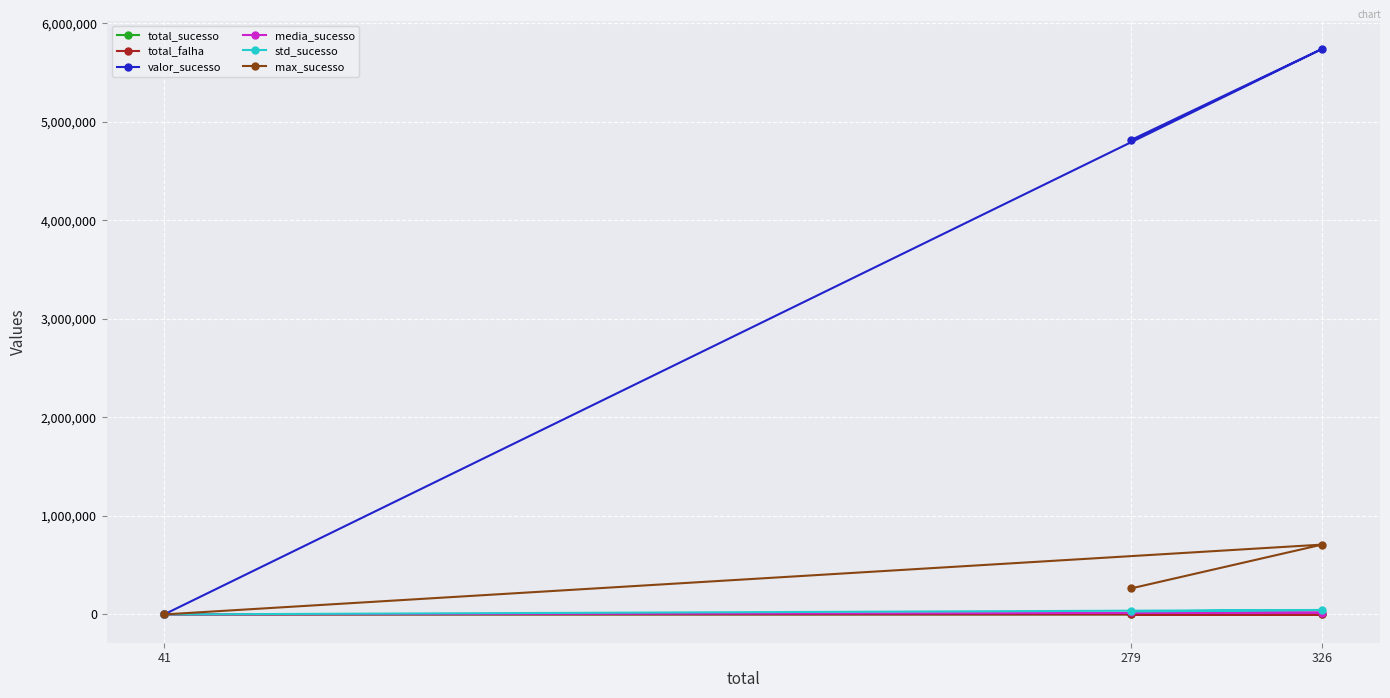

At 41, list the series in order from smallest to largest.

total_sucesso, total_falha, media_sucesso, std_sucesso, max_sucesso, valor_sucesso